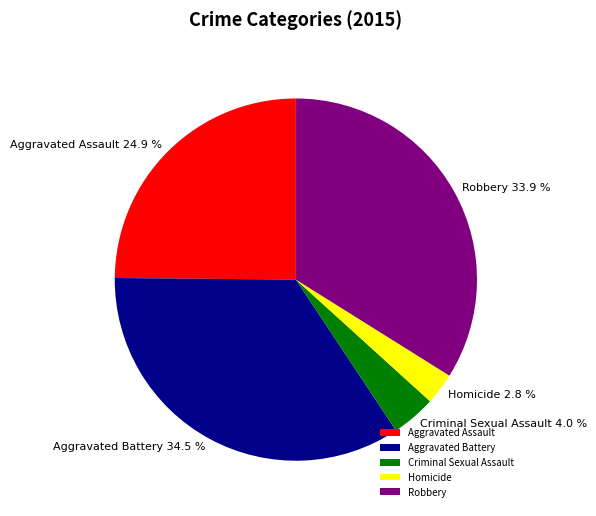

Which slice is the smallest?

Homicide